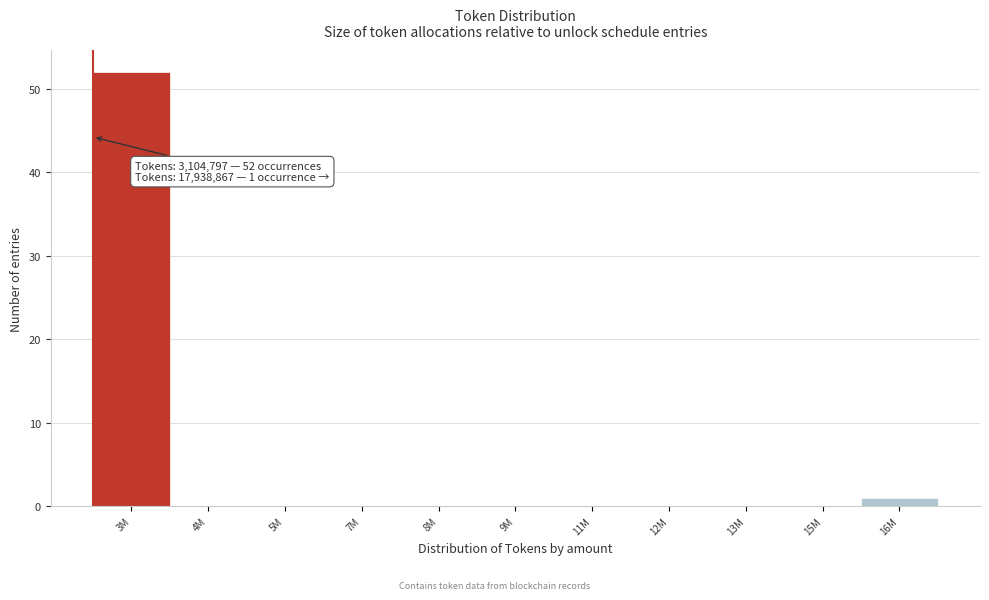

Reading right to left, what are all the values shown in this chart?

16M=1	15M=0	13M=0	12M=0	11M=0	9M=0	8M=0	7M=0	5M=0	4M=0	3M=52